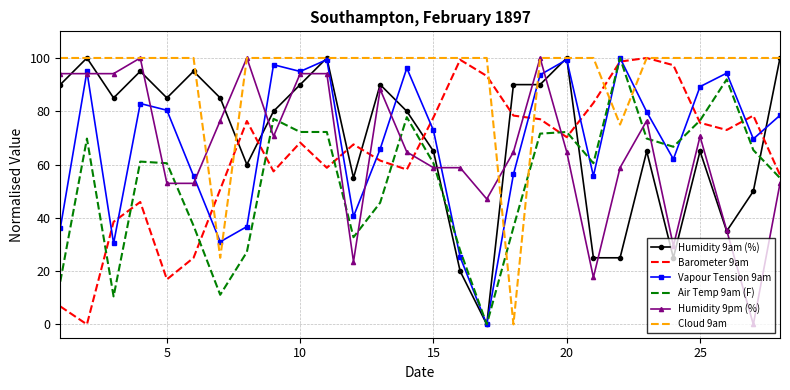

What is the maximum value shown in the chart?

100.0